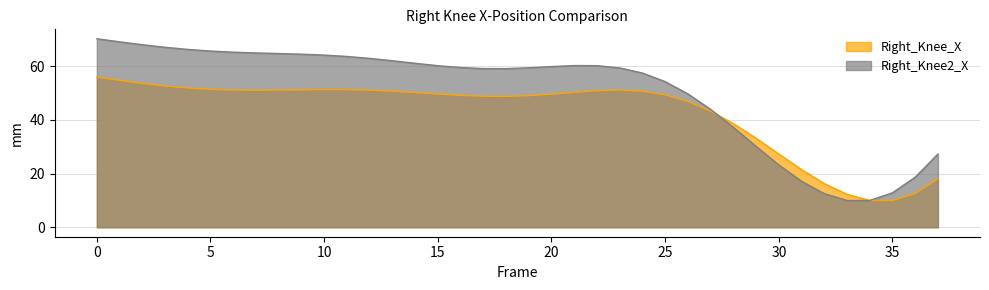

How many values in the Right_Knee2_X series exceed 59?

24